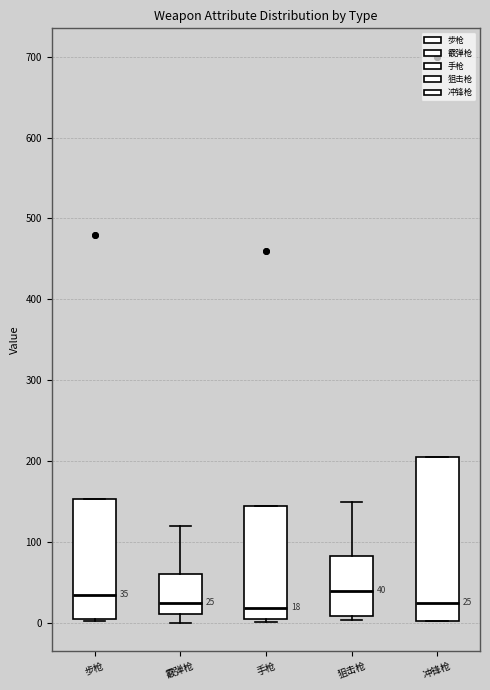

Comparing the boxes themselves (not the whiskers), which one is the tallest?

冲锋枪